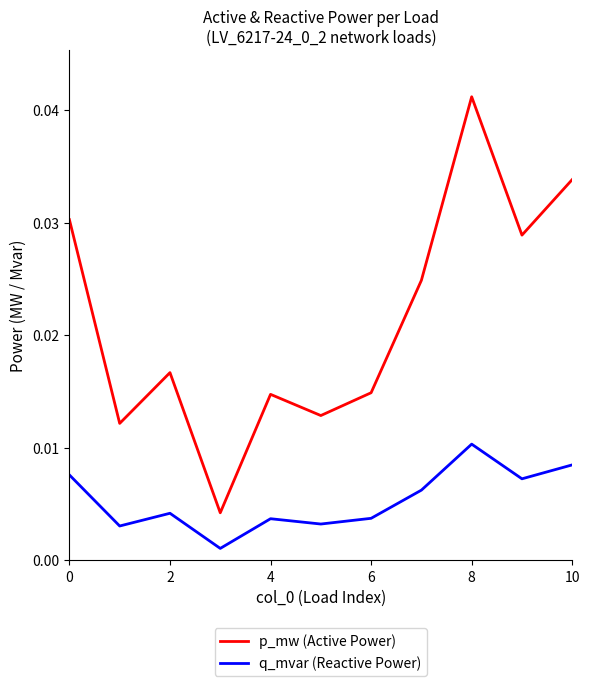

Which series has the largest range (max minus min)?

p_mw (Active Power)